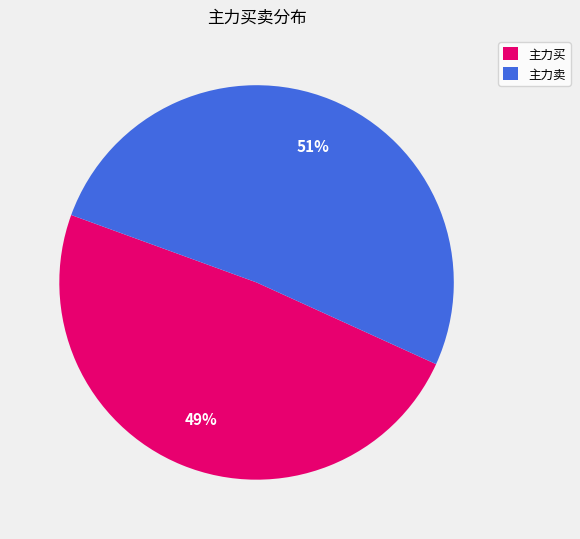

Between 主力卖 and 主力买, which is larger?

主力卖